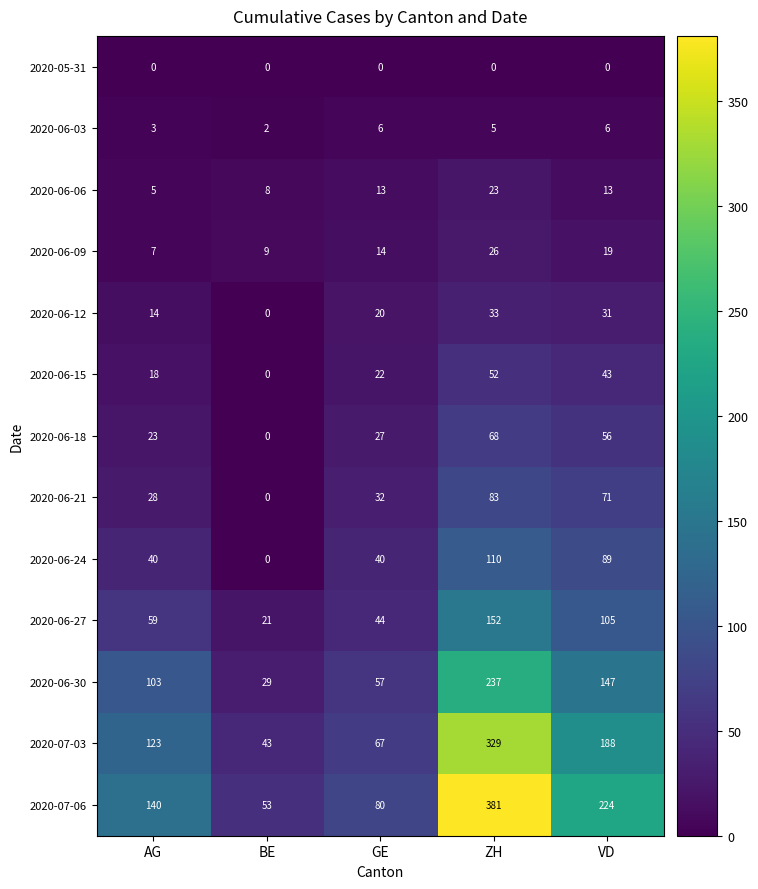

Is it true that 2020-06-09 equals 26 at ZH?

True